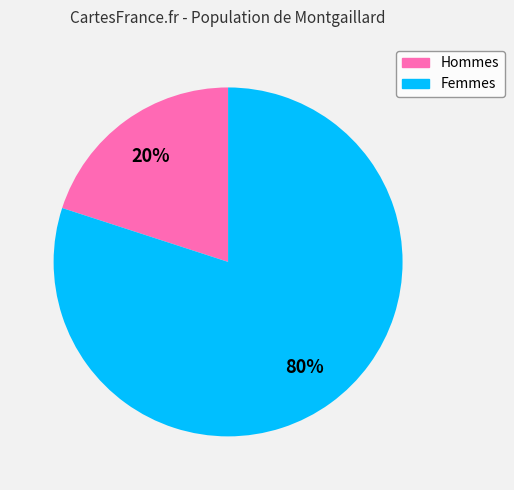

What is the smallest slice in the pie chart?

Hommes